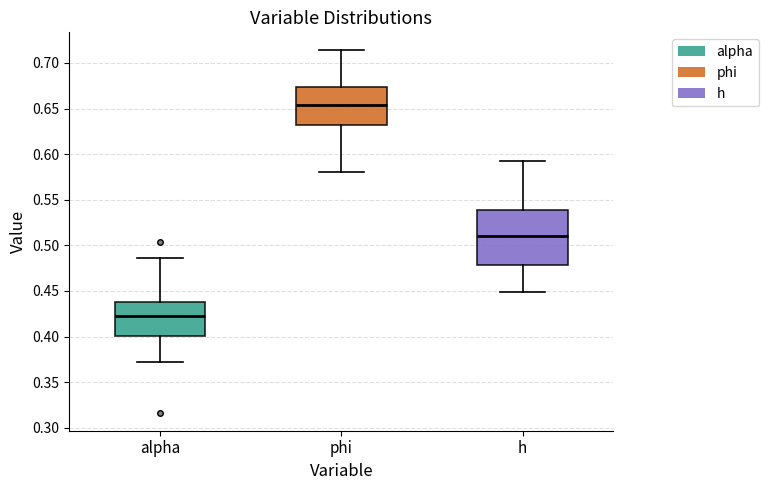

Reading left to right, read every box against the y-axis: the position of its median line, the range the box covers, and the ends of its whiskers. The values are not printed on the chart, so give them approximately, as read against the axis.

alpha: median 0.420, box 0.400 to 0.435, whiskers 0.370 to 0.485
phi: median 0.655, box 0.630 to 0.675, whiskers 0.580 to 0.715
h: median 0.510, box 0.480 to 0.540, whiskers 0.450 to 0.595